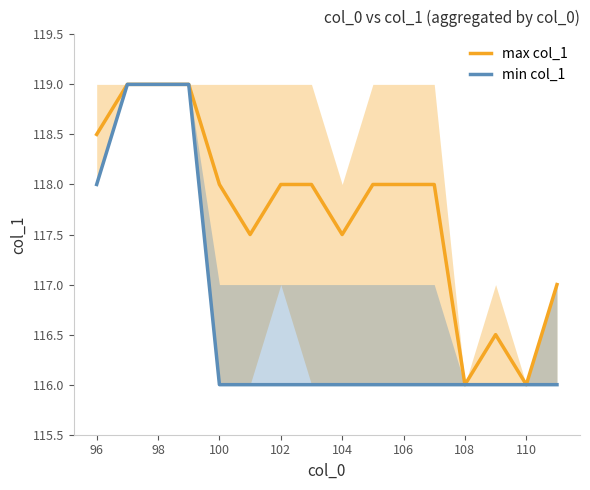

Read the min col_1 value at 110.

116.0